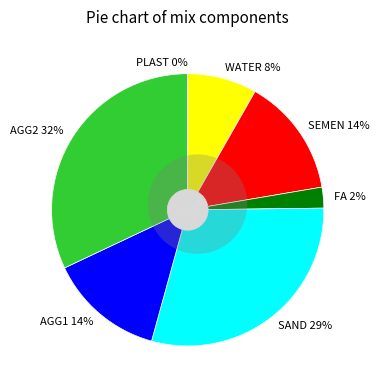

Which category has the smallest portion of the pie?

PLAST